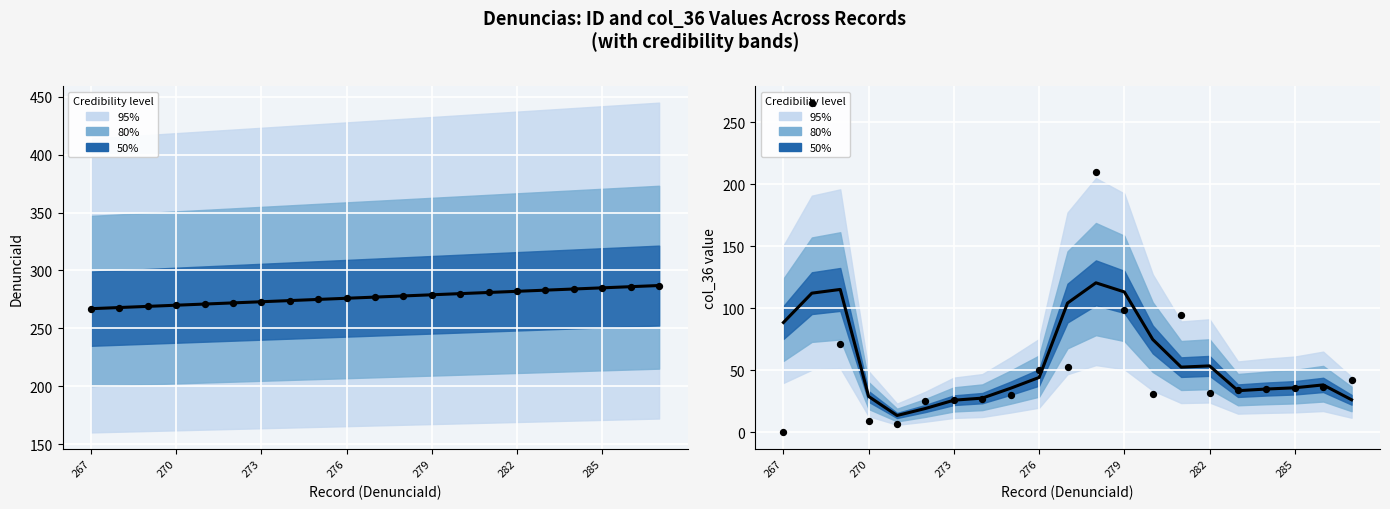

Which series contains the highest Y value?

DenunciaId trend